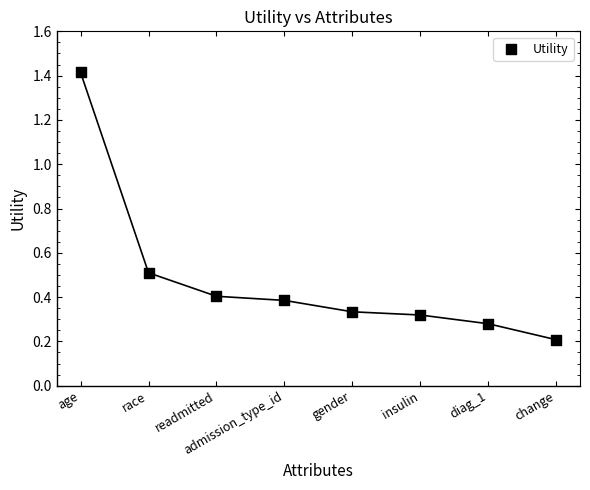

What is the average X value?

4.5